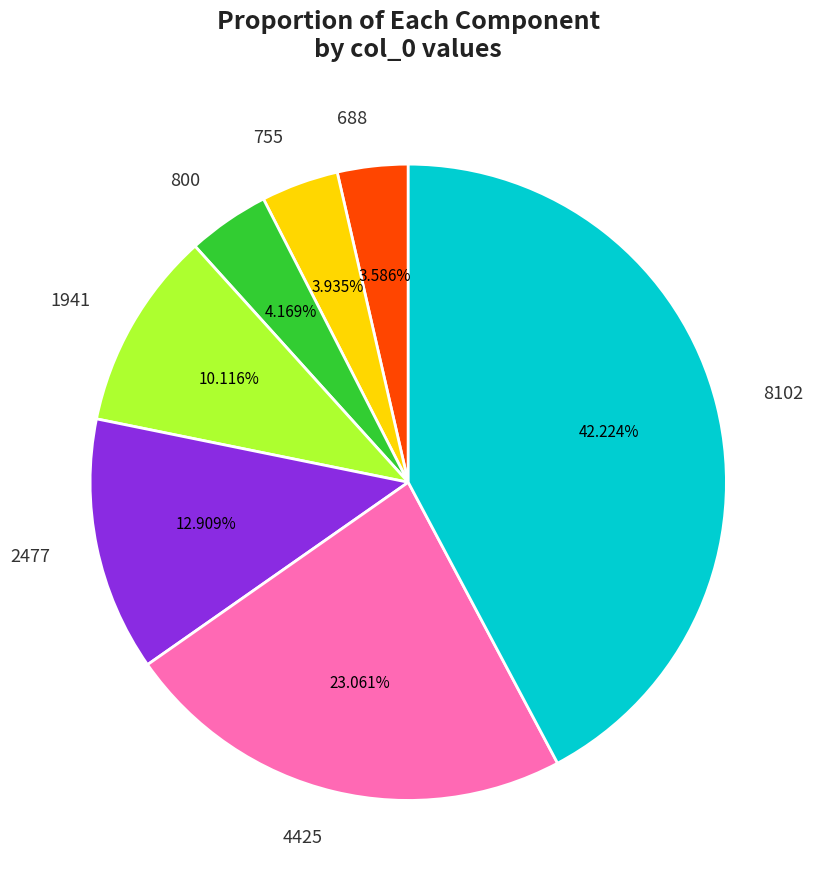

What percentage is the 688 slice, to the nearest percent?

4%